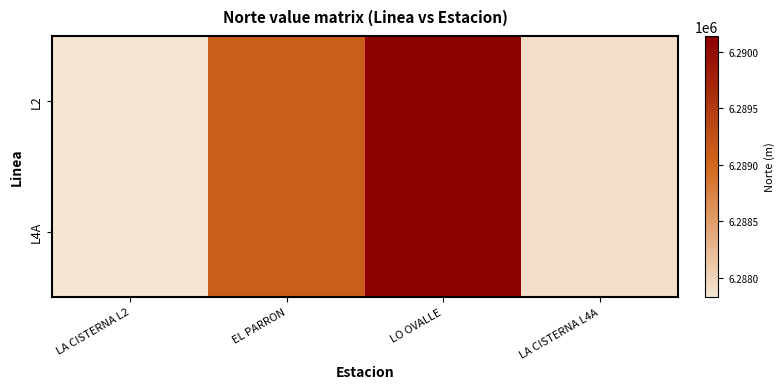

What is the greatest value displayed?

6290138.5